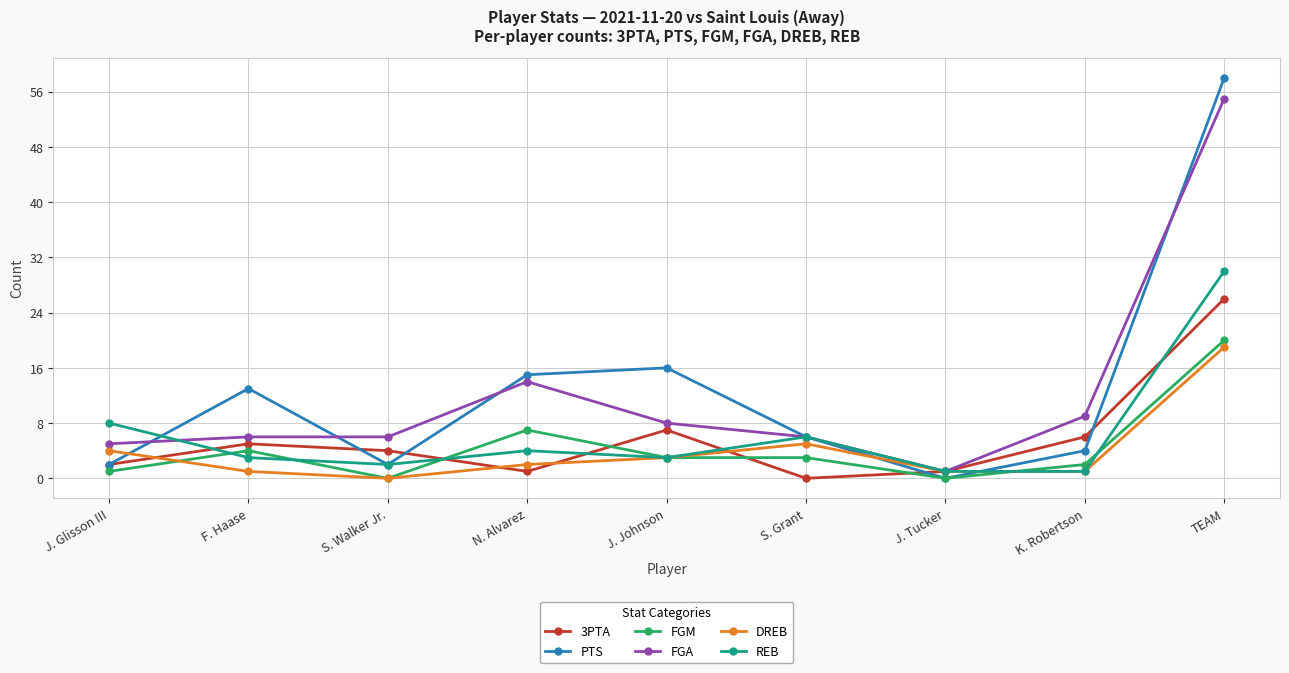

Reading left to right, what are all the values shown in this chart?

3PTA: 2	5	4	1	7	0	1	6	26
PTS: 2	13	2	15	16	6	0	4	58
FGM: 1	4	0	7	3	3	0	2	20
FGA: 5	6	6	14	8	6	1	9	55
DREB: 4	1	0	2	3	5	1	1	19
REB: 8	3	2	4	3	6	1	1	30